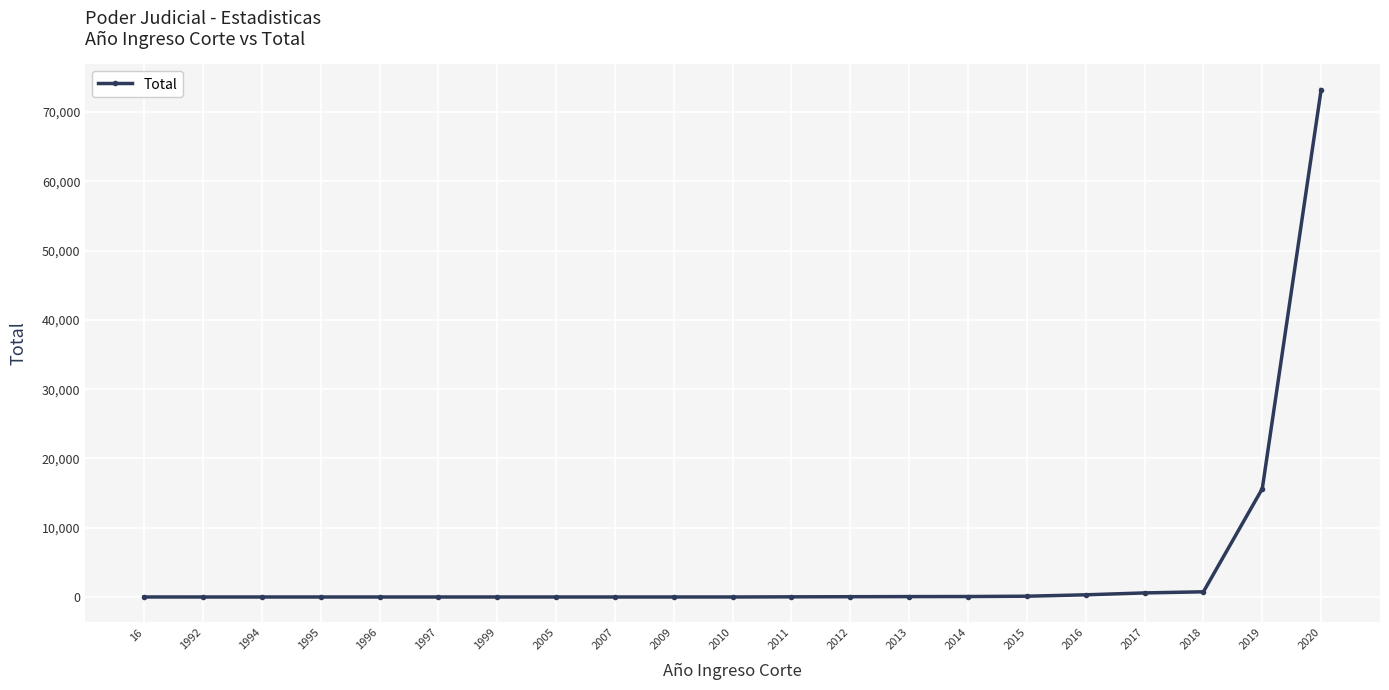

What is the approximate value at 2012, to the nearest 50?

50